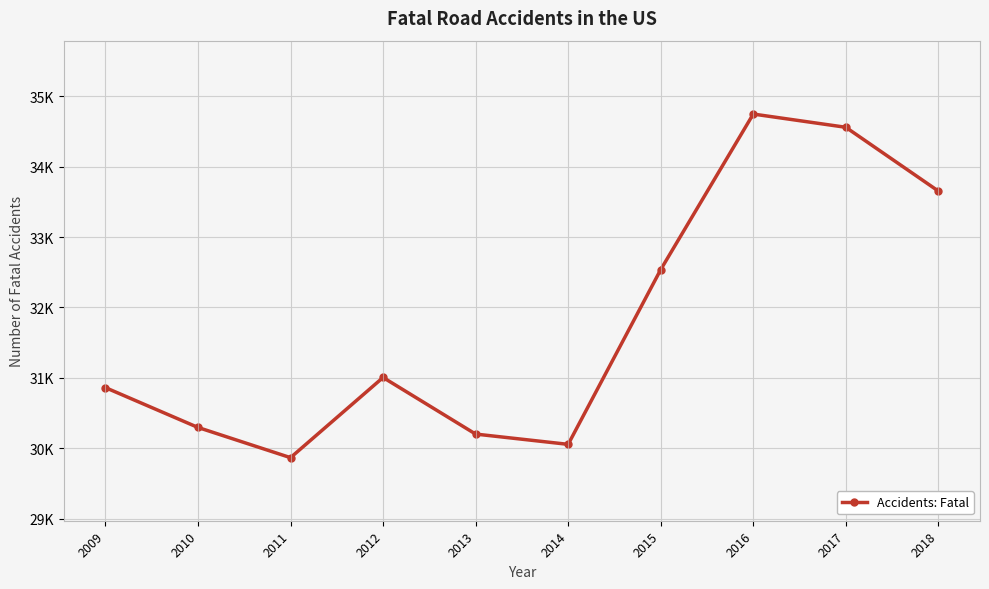

How many interior local valleys (lower than both neighbors) does the data have?

2